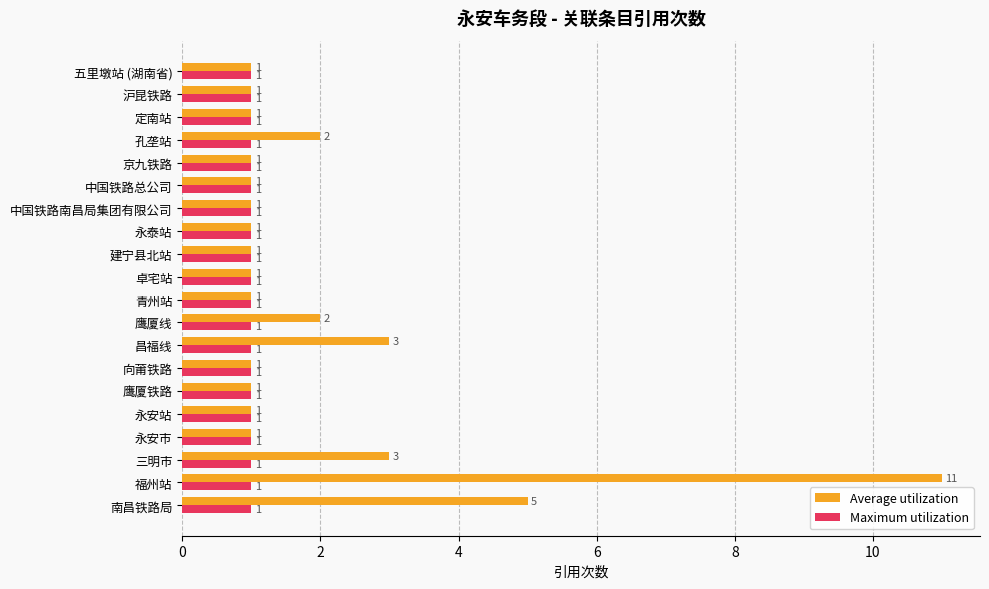

The value of Maximum utilization at 永安站 is 1. True or false?

True